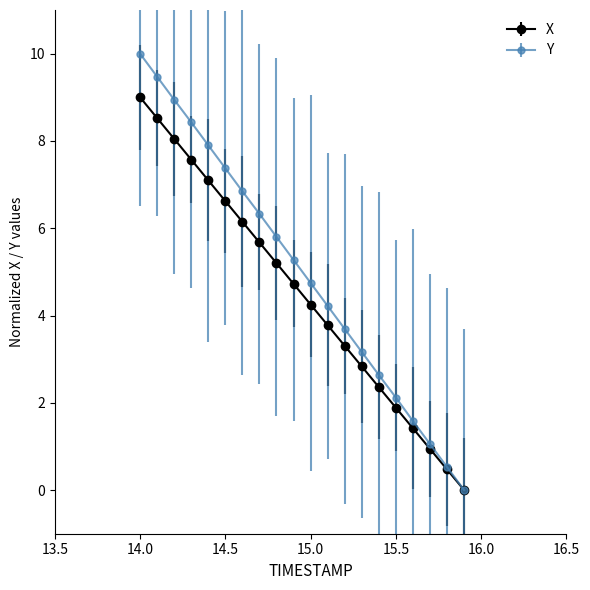

What is the greatest value displayed?

10.0